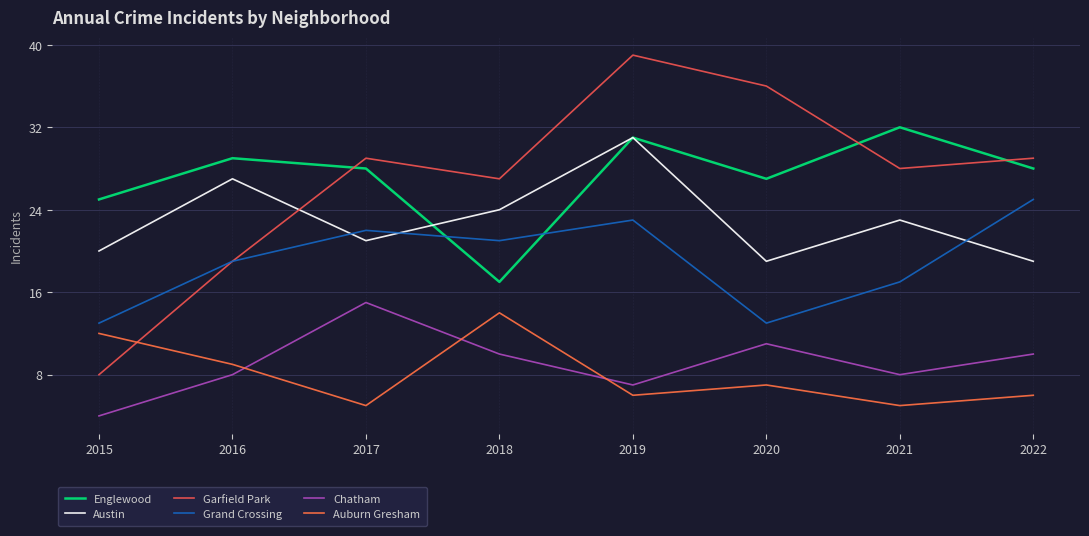

Is this an area chart (filled region under the line)?

No